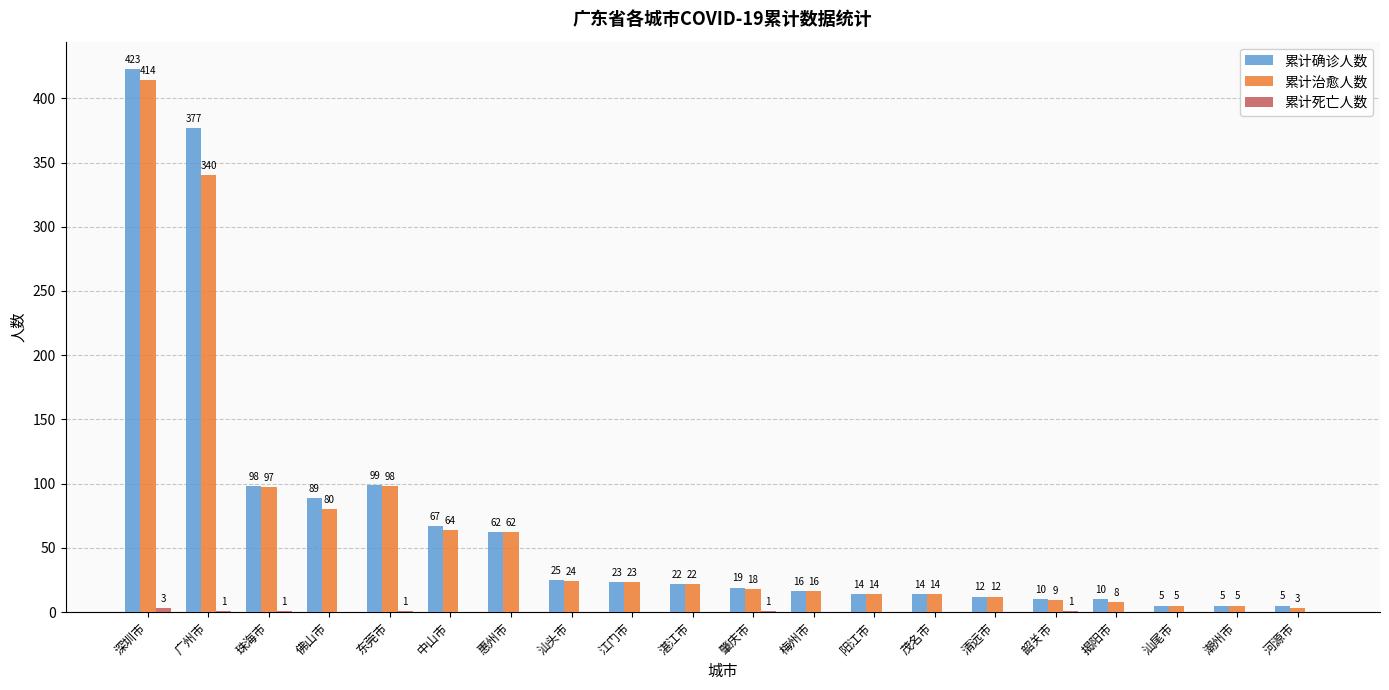

True or false: 累计治愈人数 has a value of 22 at 湛江市.

True